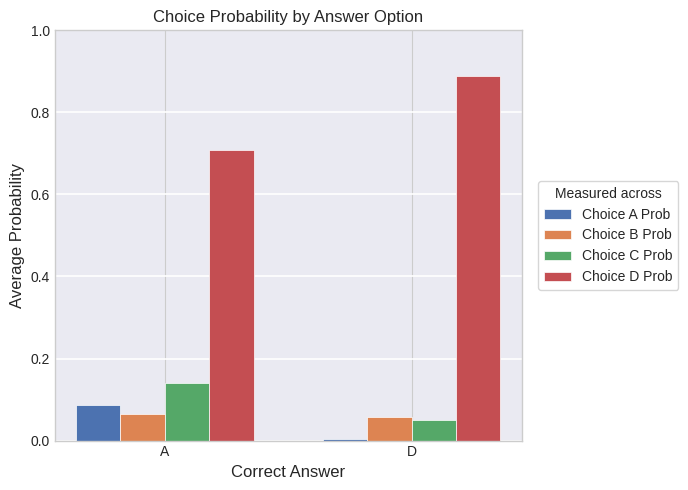

Does the chart contain stacked bars?

No